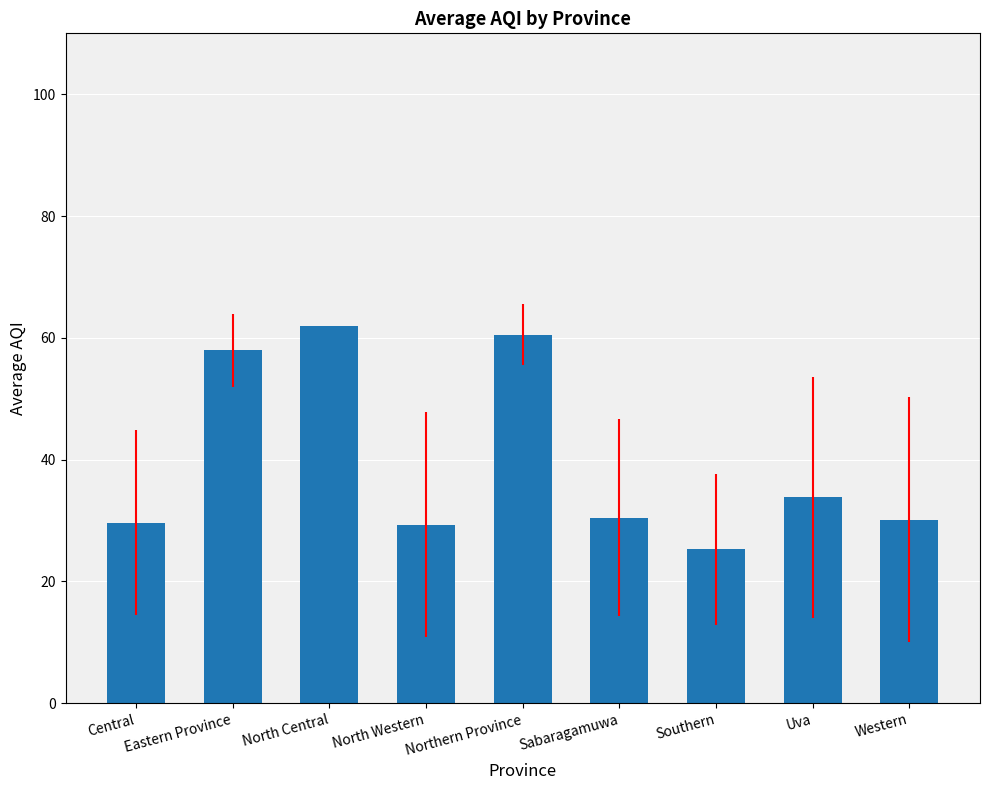

Are the bars horizontal?

No